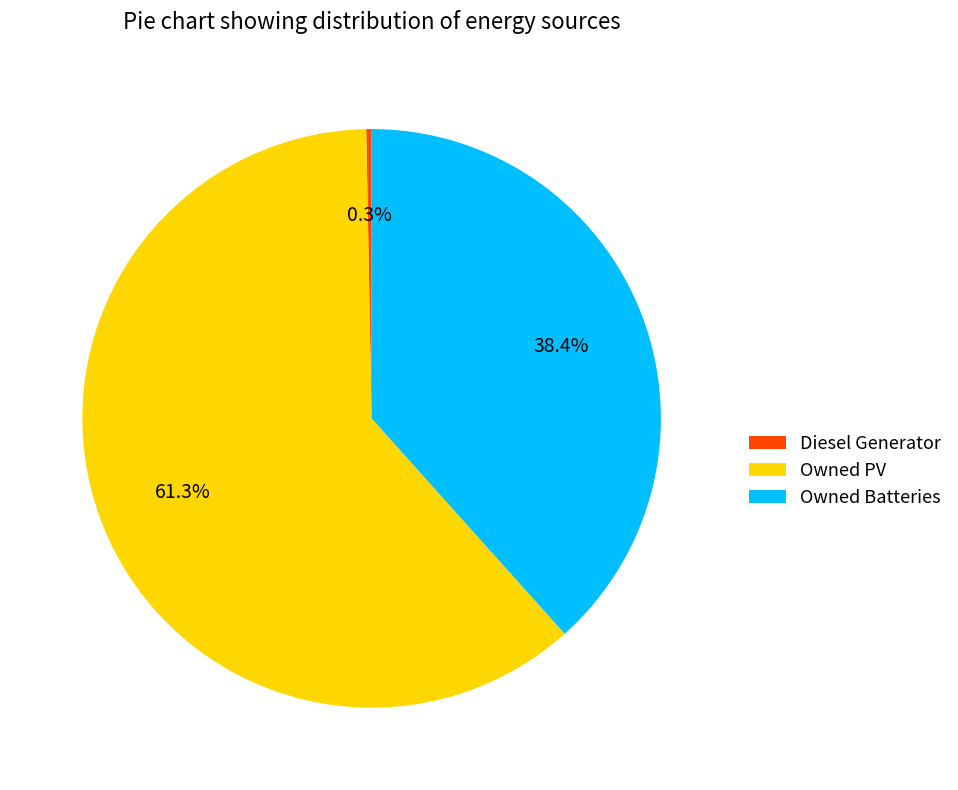

Is Owned PV the majority of the pie?

Yes